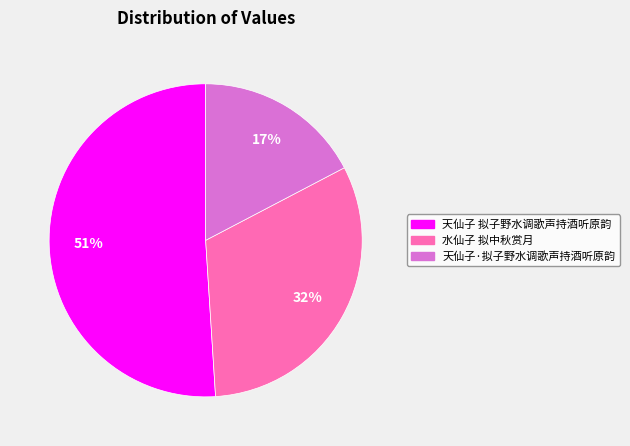

To the nearest percent, what is the difference between the largest and smallest slice percentages?

34%